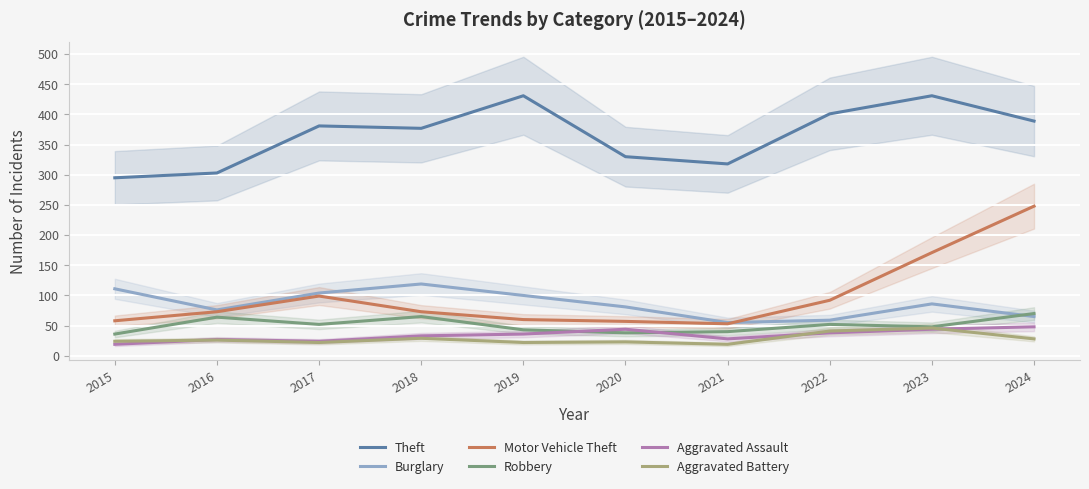

List the series in order of their peak value, lowest first.

Aggravated Battery, Aggravated Assault, Robbery, Burglary, Motor Vehicle Theft, Theft